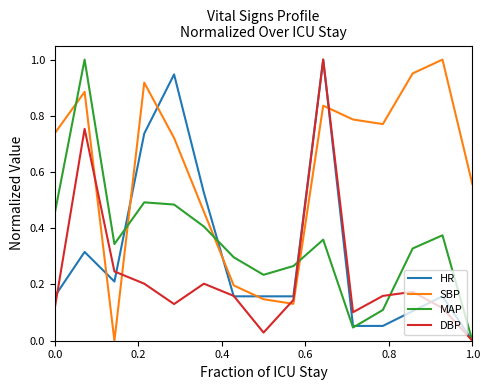

Which series has the largest total across all categories?

SBP